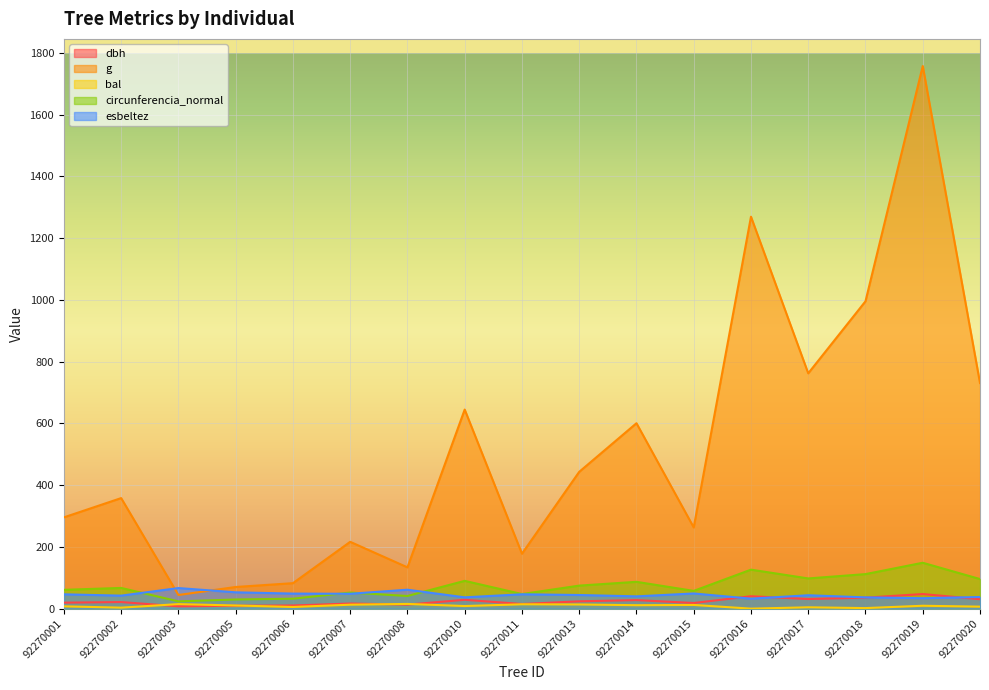

At how many categories does at least one series exceed 883?

3